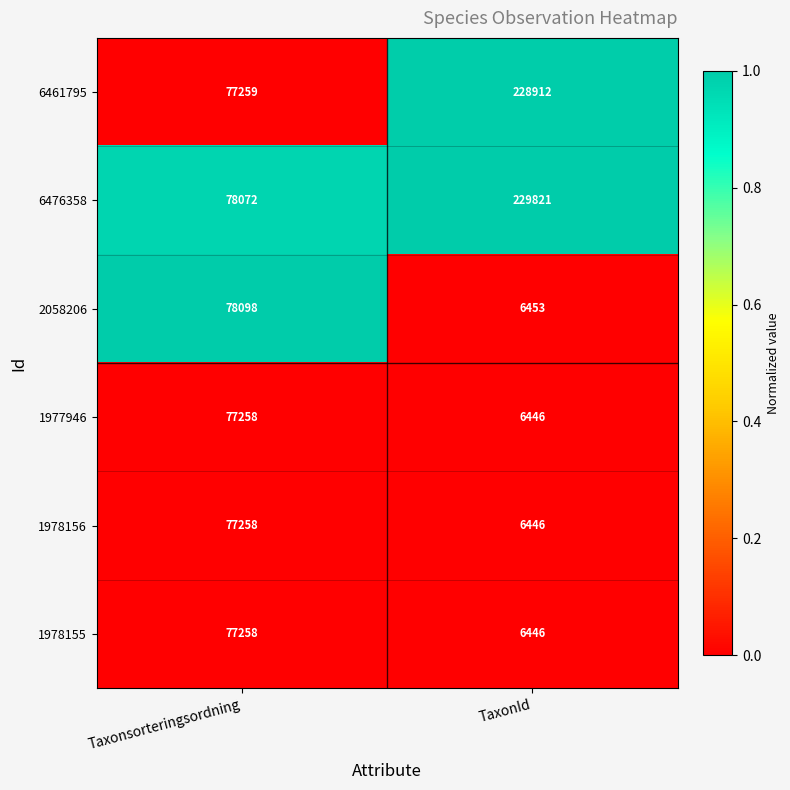

List the labels in order of 6461795 value, smallest first.

Taxonsorteringsordning, TaxonId